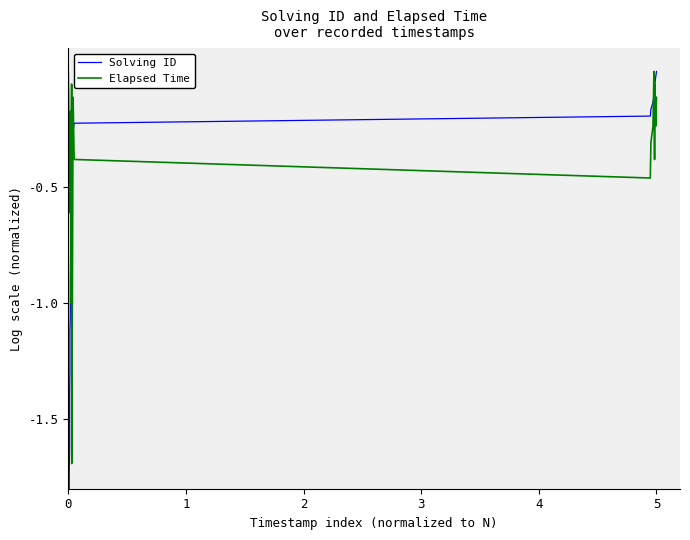

After their last crossing, which series has the higher values: Solving ID or Elapsed Time?

Solving ID